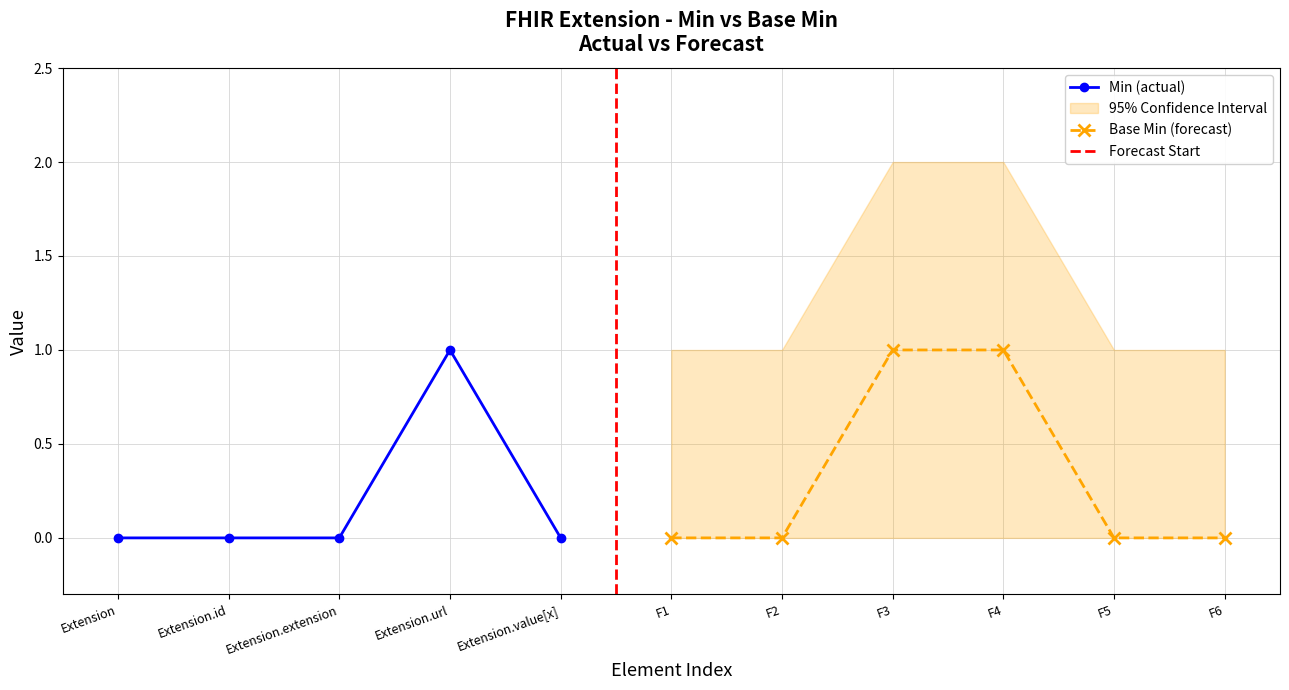

Rank the categories by value from lowest to highest.

Extension, Extension.id, Extension.extension, Extension.value[x], Extension.url